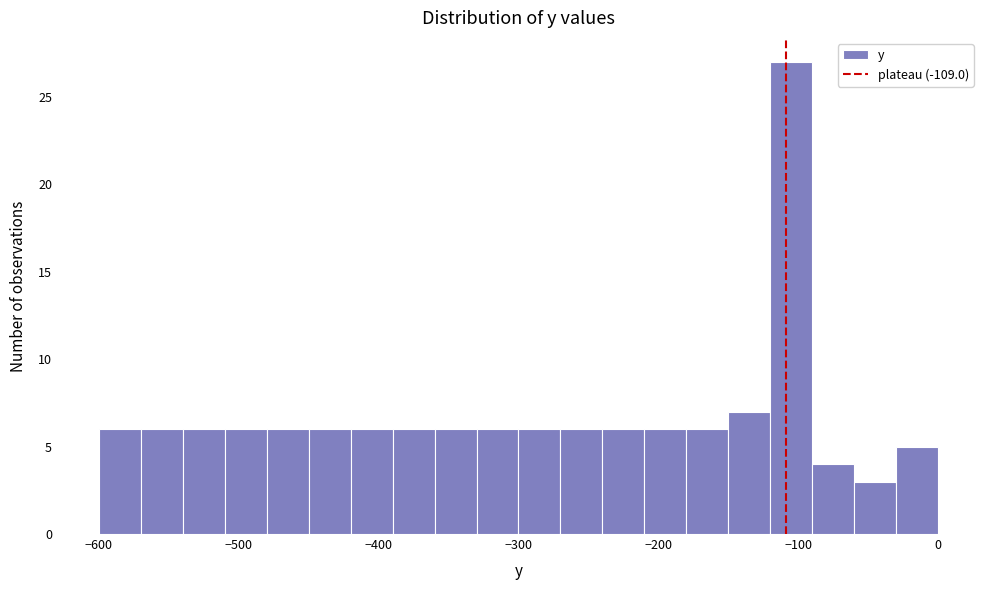

Around what value on the x-axis is the tallest bar? Give the approximate position of its centre, as read against the axis.

-100